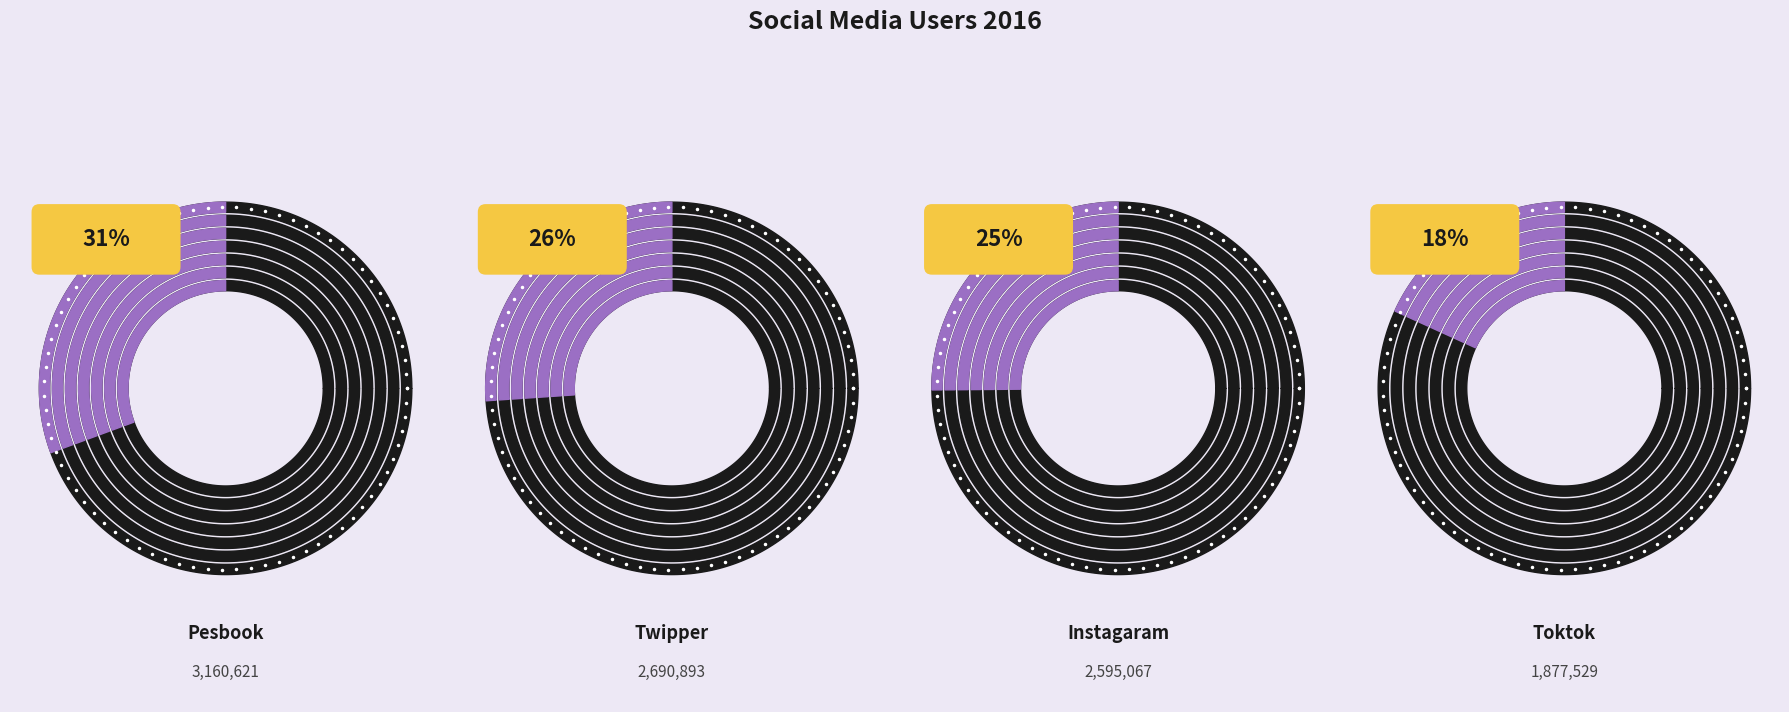

What is the change in value from Twipper to Instagaram?

-95826